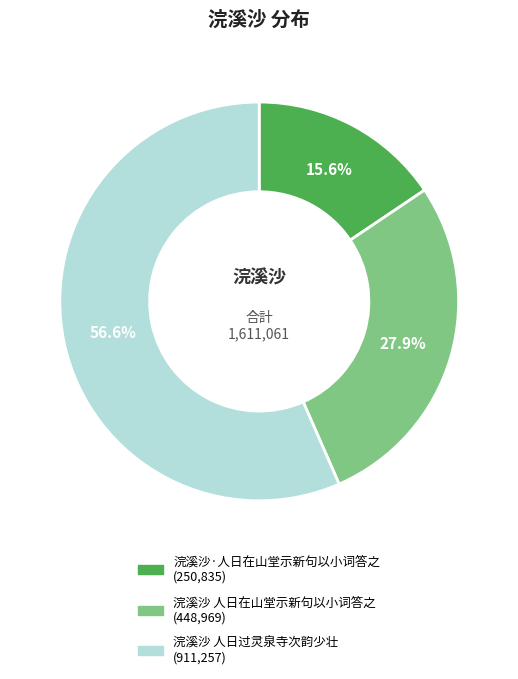

The 浣溪沙 人日过灵泉寺次韵少壮 slice represents 65% of the pie. True or false?

False